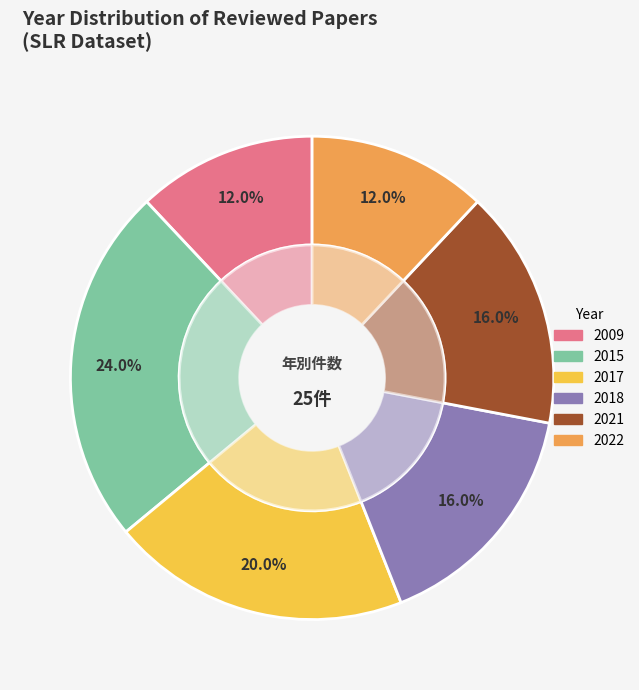

What percentage is the 2018 slice, to the nearest percent?

16%